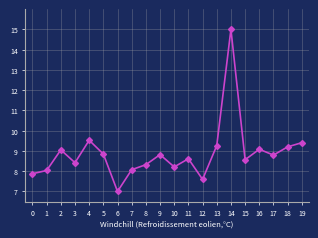

At which category does the chart reach its peak across all series?

14